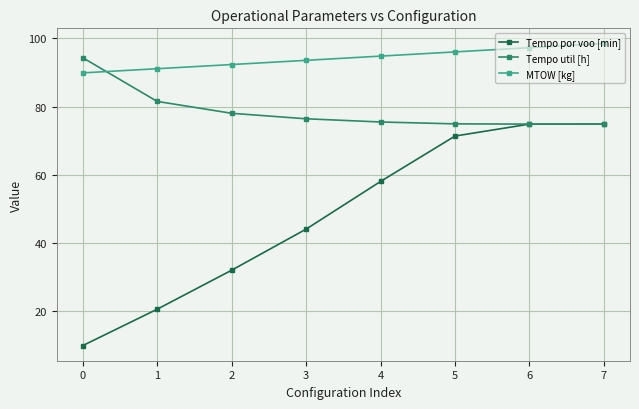

What are all the series names shown in the legend?

Tempo por voo [min], Tempo util [h], MTOW [kg]